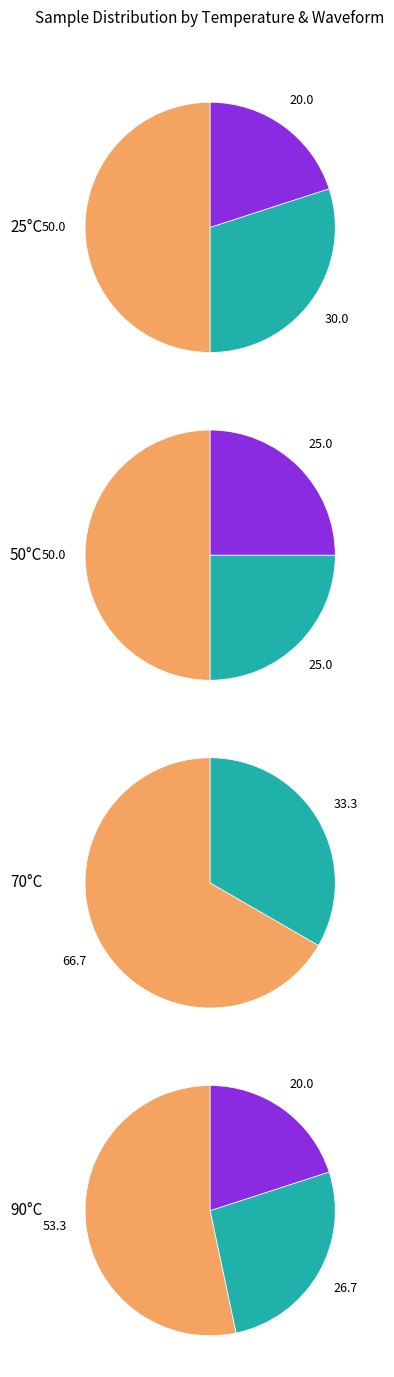

To the nearest percent, what portion does 25 represent?

25%